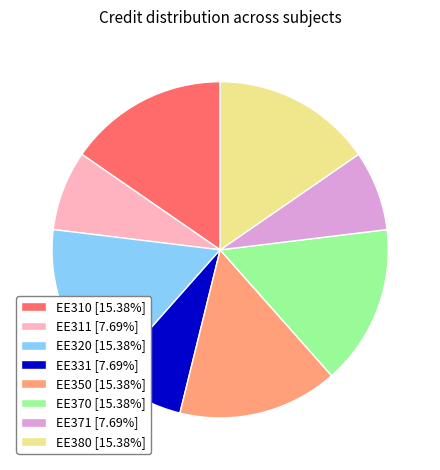

The EE380 slice represents 2% of the pie. True or false?

False